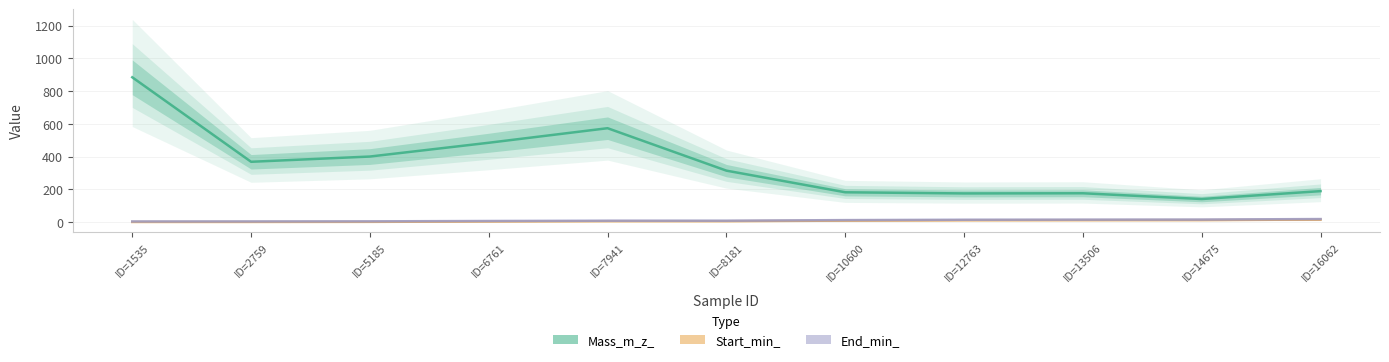

True or false: Mass_m_z_ and Start_min_ intersect in this chart.

False